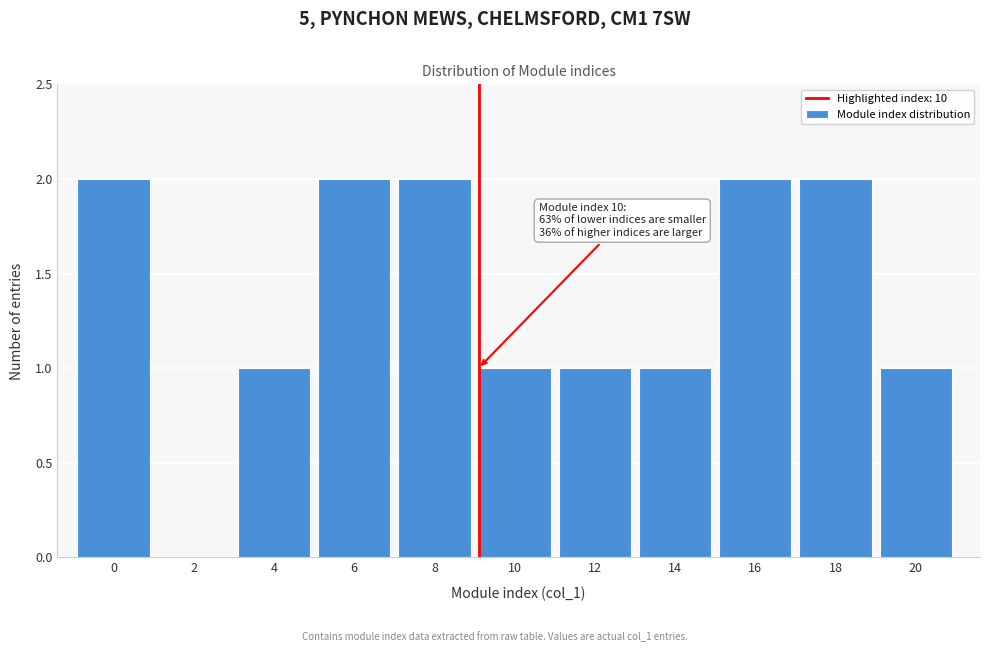

Reading left to right, transcribe all the data shown in this chart.

0=2	2=0	4=1	6=2	8=2	10=1	12=1	14=1	16=2	18=2	20=1